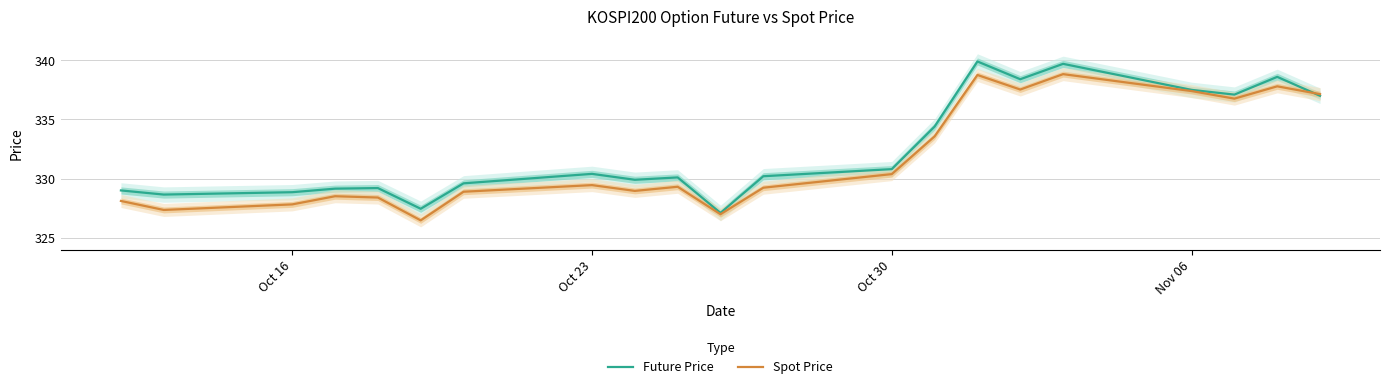

What is the lowest value of the Spot Price series?

326.5